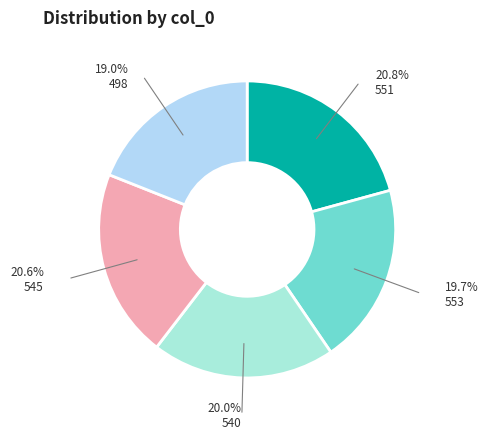

Which category has the smallest portion of the pie?

498